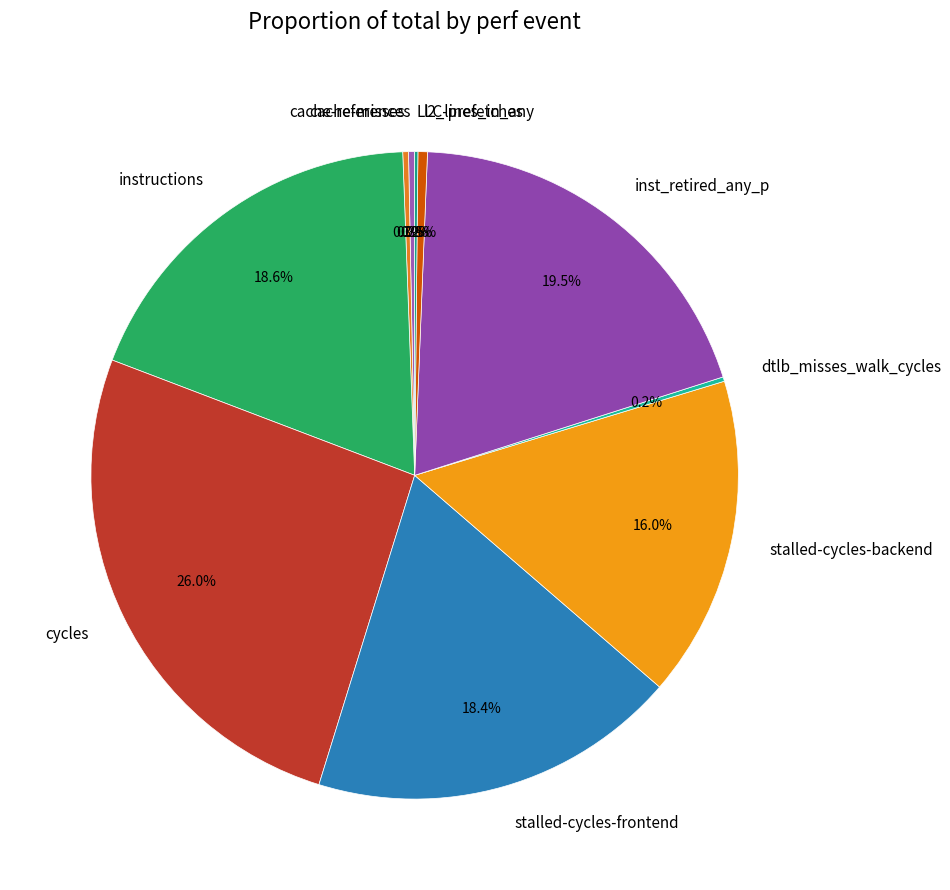

What is the ratio of the value at l2_lines_in_any to the value at cache-misses?

1.7